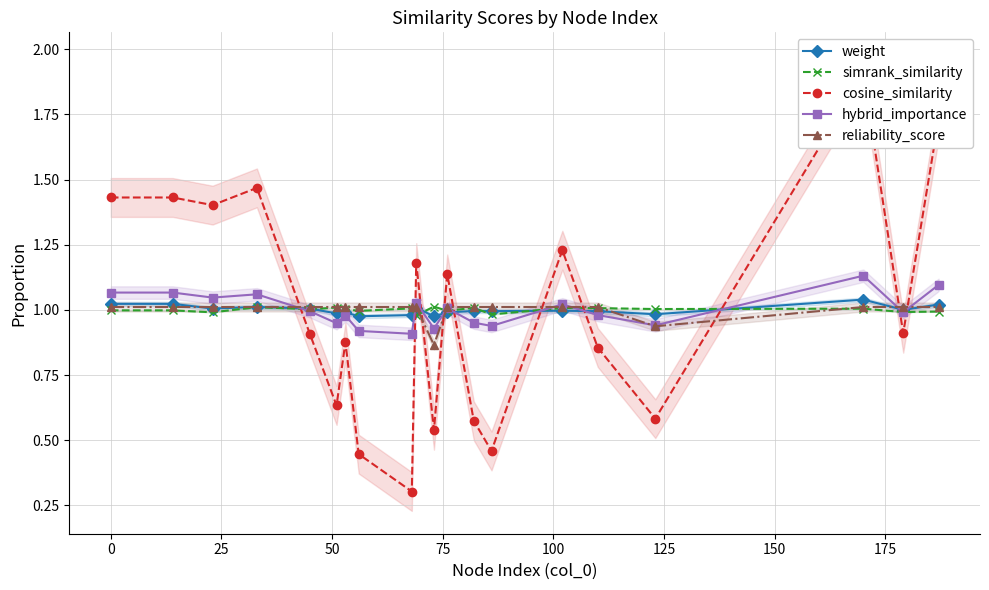

True or false: hybrid_importance has more than 0 interior local peaks.

True